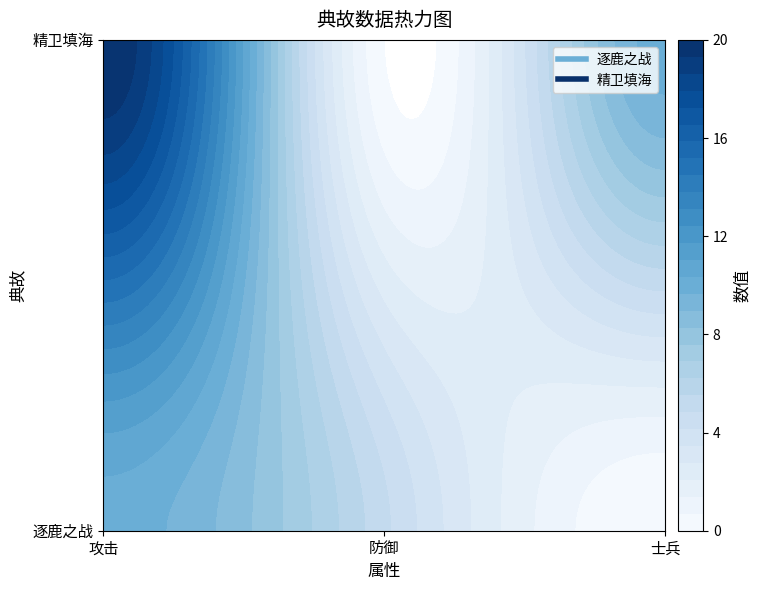

Which series has the largest range (max minus min)?

精卫填海